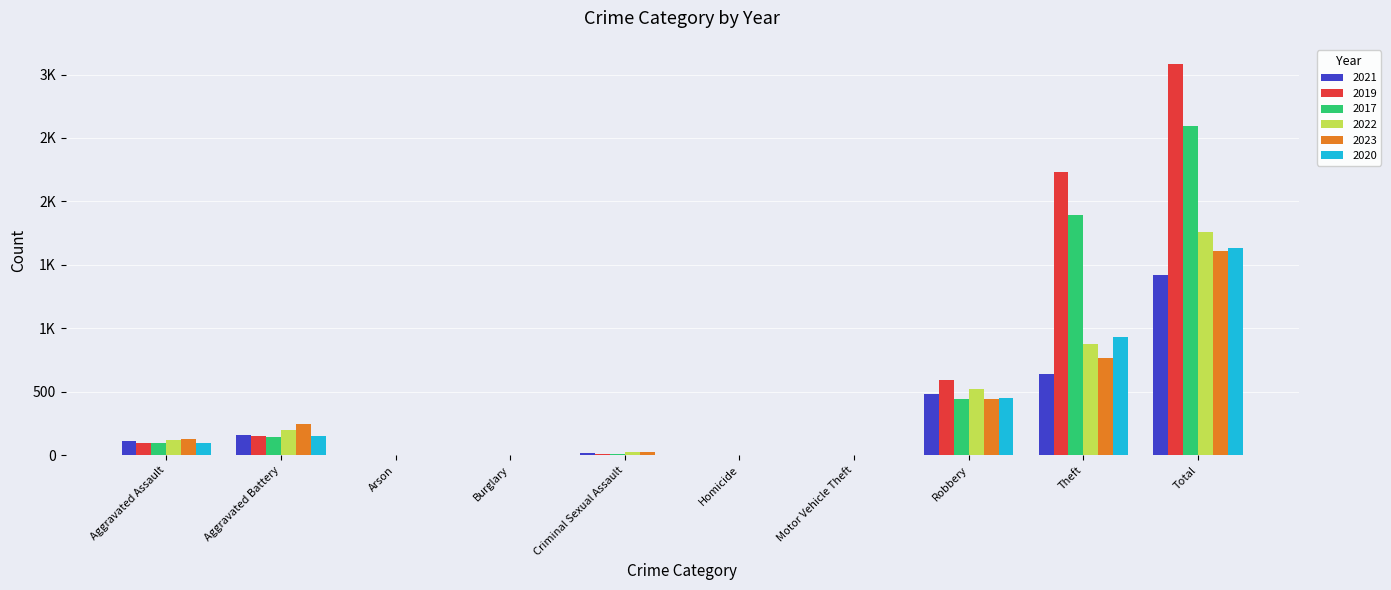

At which category is the sum across all series the highest?

Total